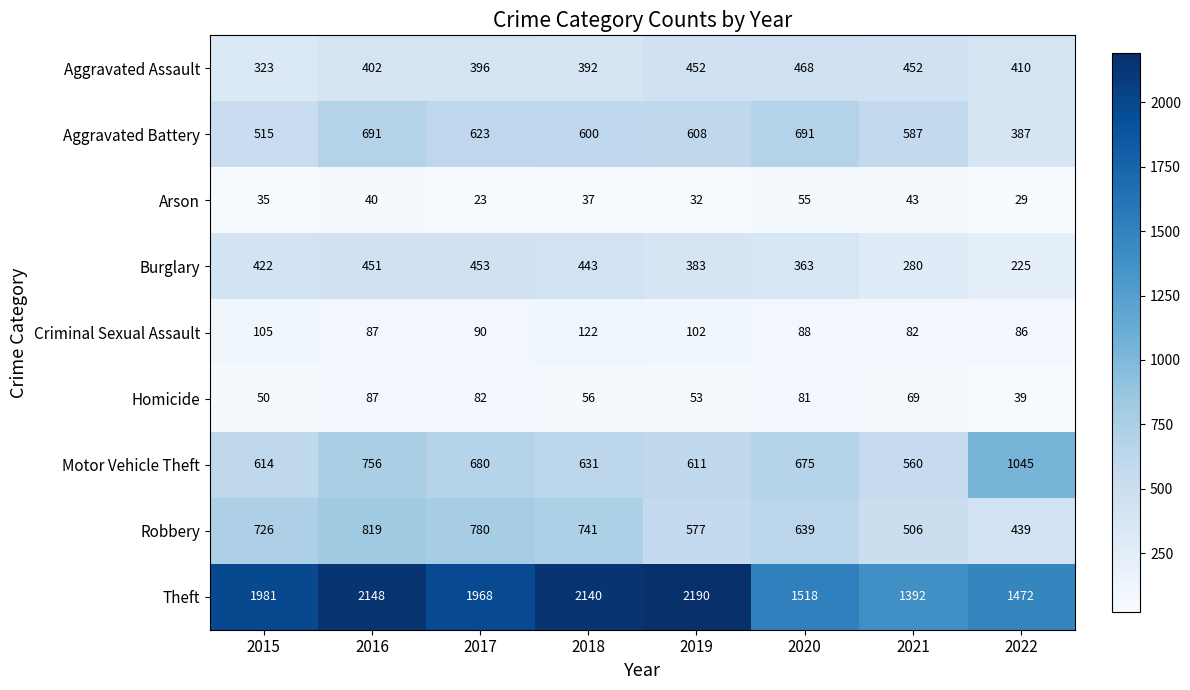

What is the sum of the Theft values at 2019 and 2022?

3662